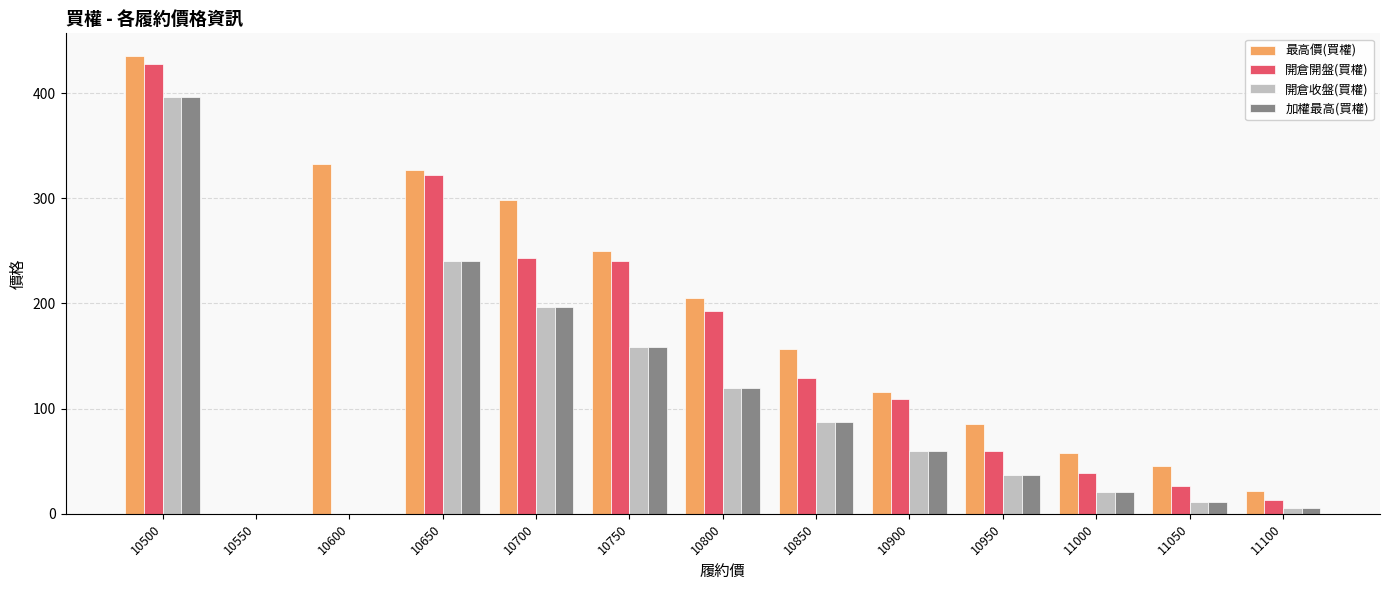

Reading left to right, extract all data points from this chart.

最高價(買權): 10500=435.0	10550=0.0	10600=333.0	10650=327.0	10700=298.0	10750=250.0	10800=205.0	10850=157.0	10900=116.0	10950=85.0	11000=58.0	11050=45.0	11100=22.0
開倉開盤(買權): 10500=428.0	10550=0.0	10600=0.0	10650=322.0	10700=243.0	10750=240.0	10800=193.0	10850=129.0	10900=109.0	10950=60.0	11000=39.0	11050=26.5	11100=13.5
開倉收盤(買權): 10500=396.0	10550=0.0	10600=0.0	10650=240.0	10700=197.0	10750=159.0	10800=120.0	10850=87.0	10900=60.0	10950=37.0	11000=21.0	11050=11.0	11100=5.7
加權最高(買權): 10500=396.0	10550=0.0	10600=0.0	10650=240.0	10700=197.0	10750=159.0	10800=120.0	10850=87.0	10900=60.0	10950=37.0	11000=21.0	11050=11.0	11100=5.7